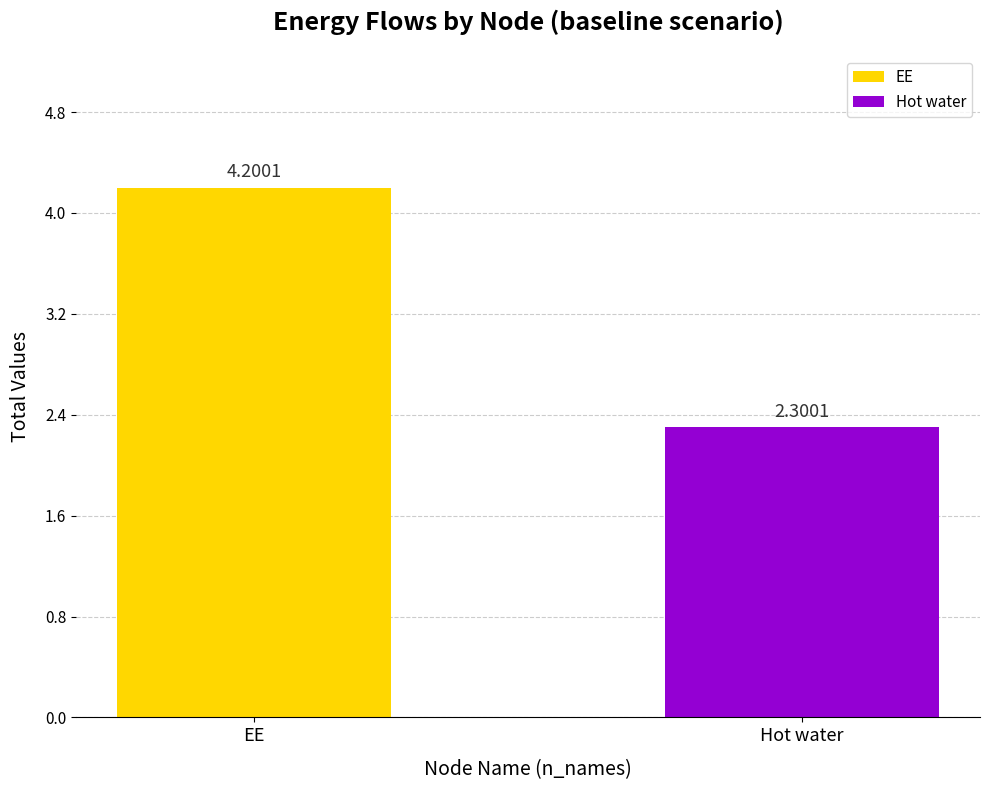

What is the change in value from EE to Hot water?

-1.9